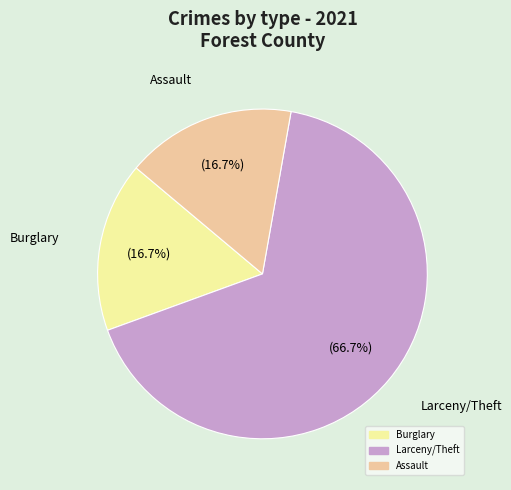

Do Larceny/Theft and Assault together represent more than half of the pie?

Yes